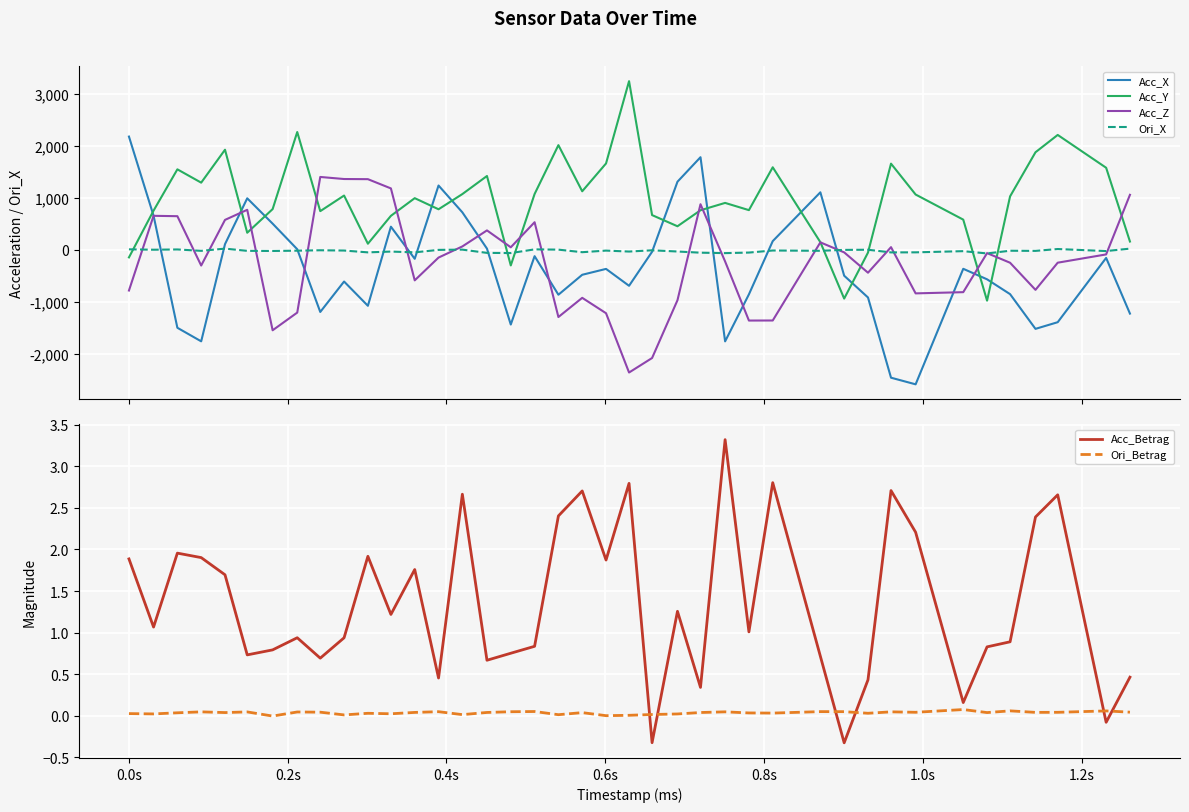

What is the highest value of the Acc_X series?

2177.0